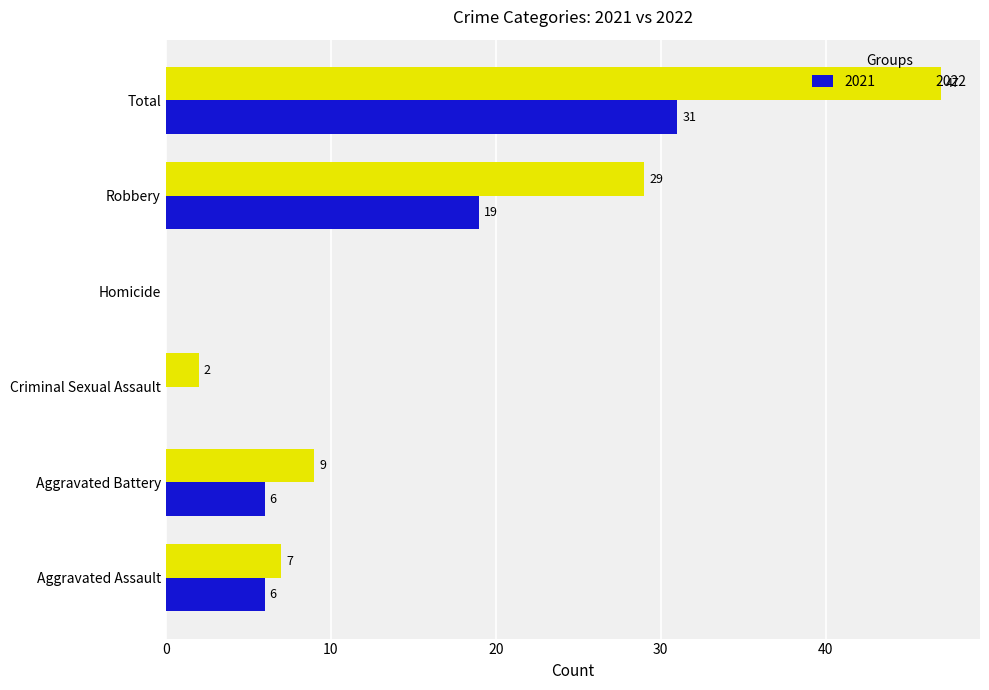

What is the spread (max minus min) of values at Robbery?

10